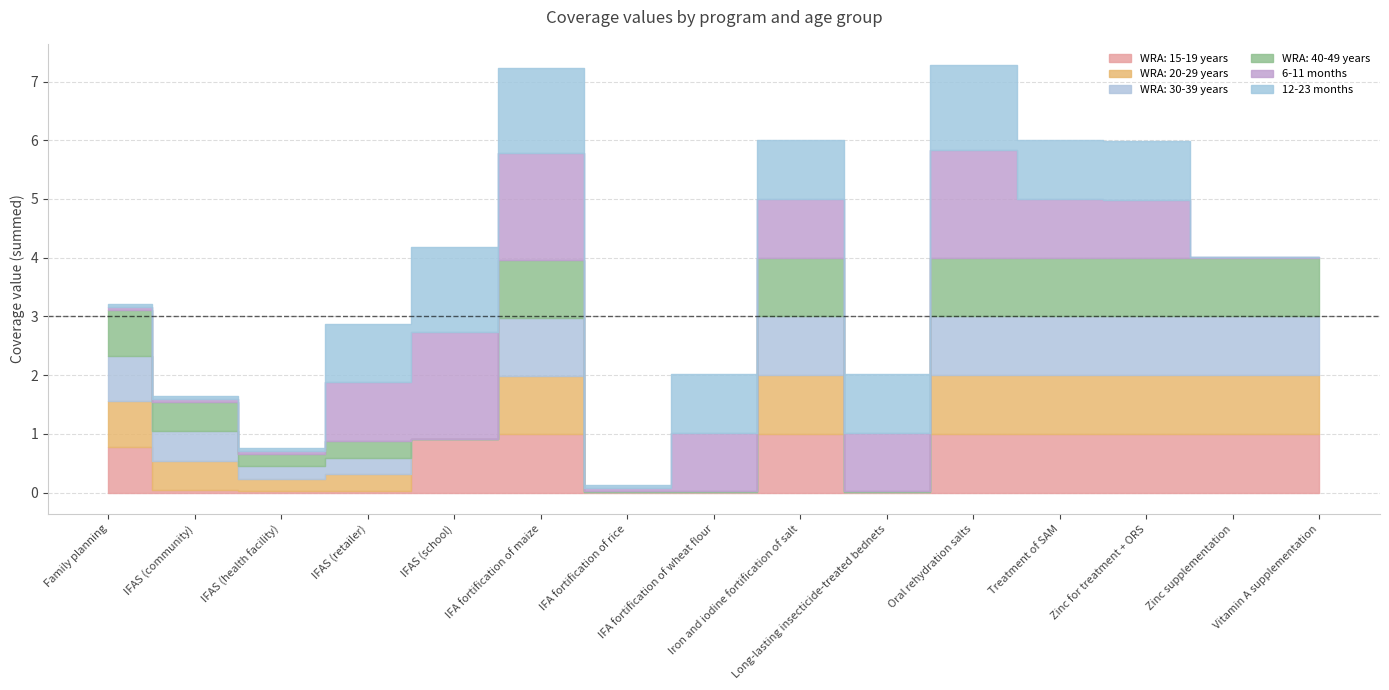

List the labels in order of WRA: 15-19 years value, largest first.

Iron and iodine fortification of salt, Oral rehydration salts, Treatment of SAM, Zinc for treatment + ORS, Zinc supplementation, Vitamin A supplementation, IFA fortification of maize, IFAS (school), Family planning, IFAS (community), IFAS (retailer), IFAS (health facility), IFA fortification of rice, IFA fortification of wheat flour, Long-lasting insecticide-treated bednets